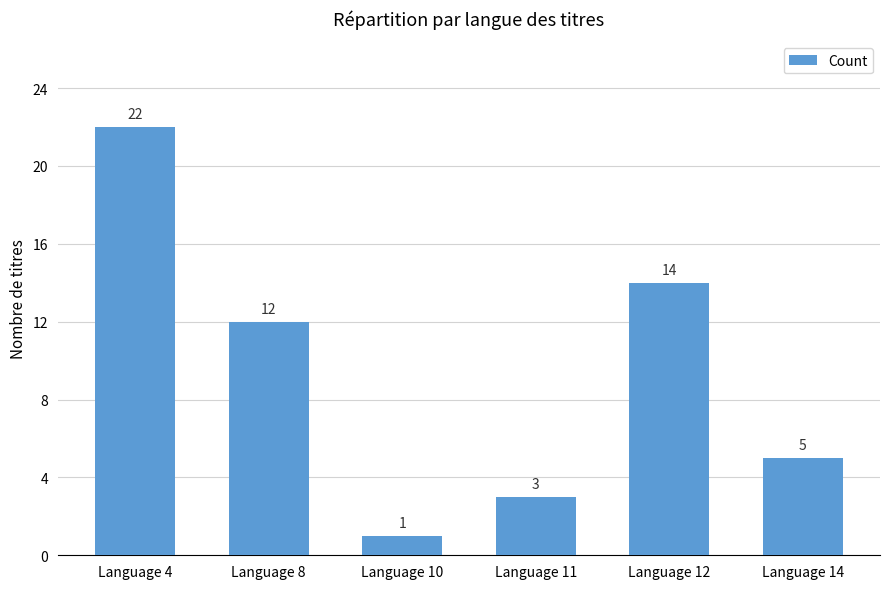

Rank the categories by value from lowest to highest.

Language 10, Language 11, Language 14, Language 8, Language 12, Language 4